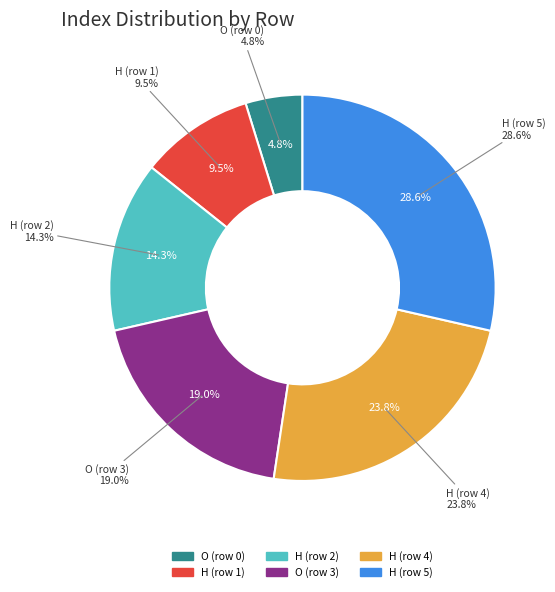

Does O (row 3) account for over 50% of the chart?

No